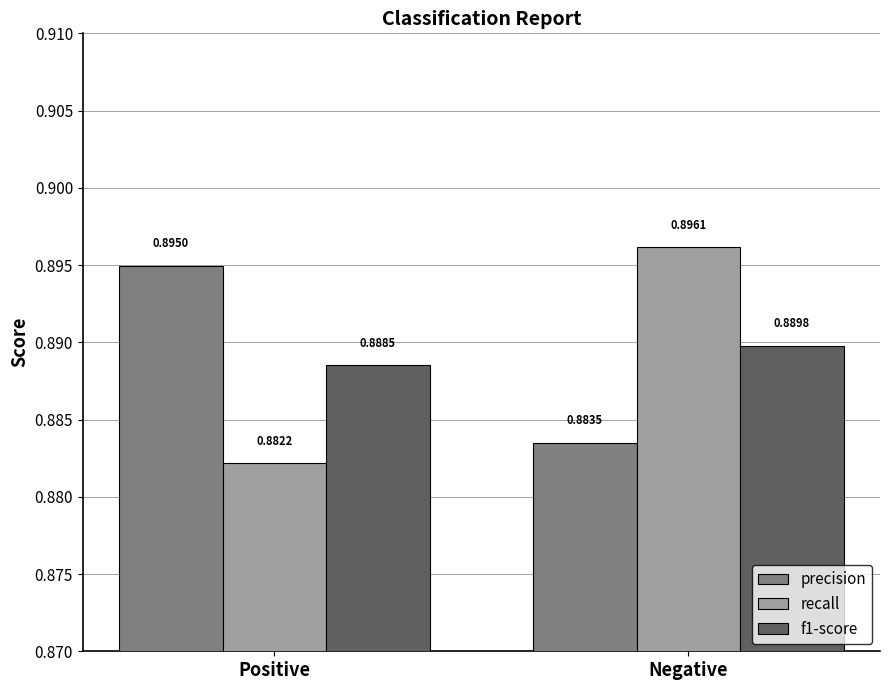

What are all the series names shown in the legend?

precision, recall, f1-score